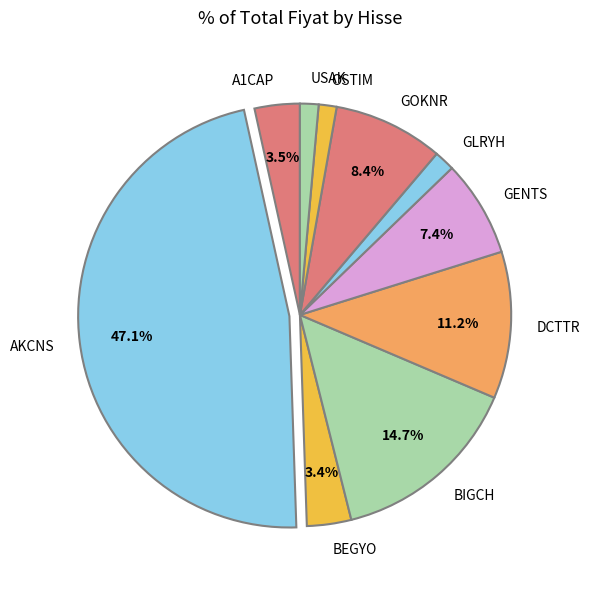

Which slice is the largest?

AKCNS